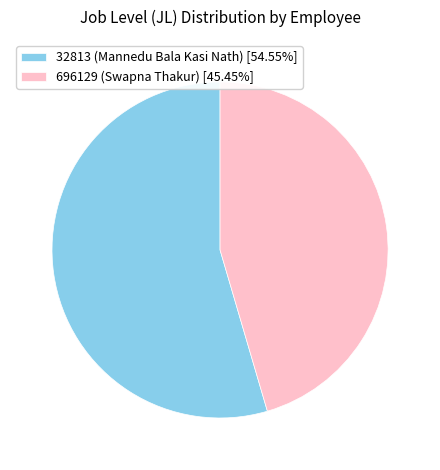

Between 696129 (Swapna Thakur) and 32813 (Mannedu Bala Kasi Nath), which is larger?

32813 (Mannedu Bala Kasi Nath)